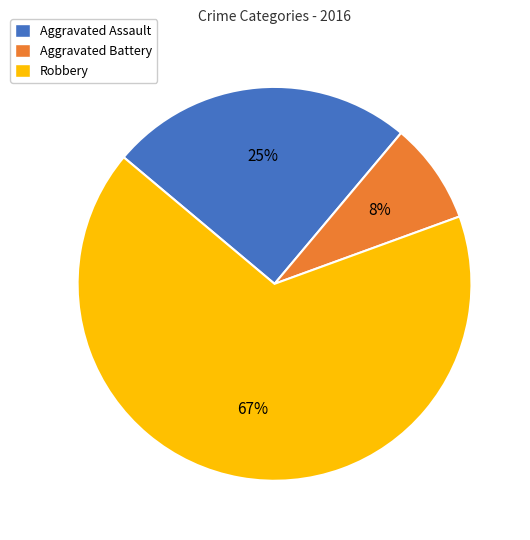

What percentage is the Robbery slice, to the nearest percent?

67%